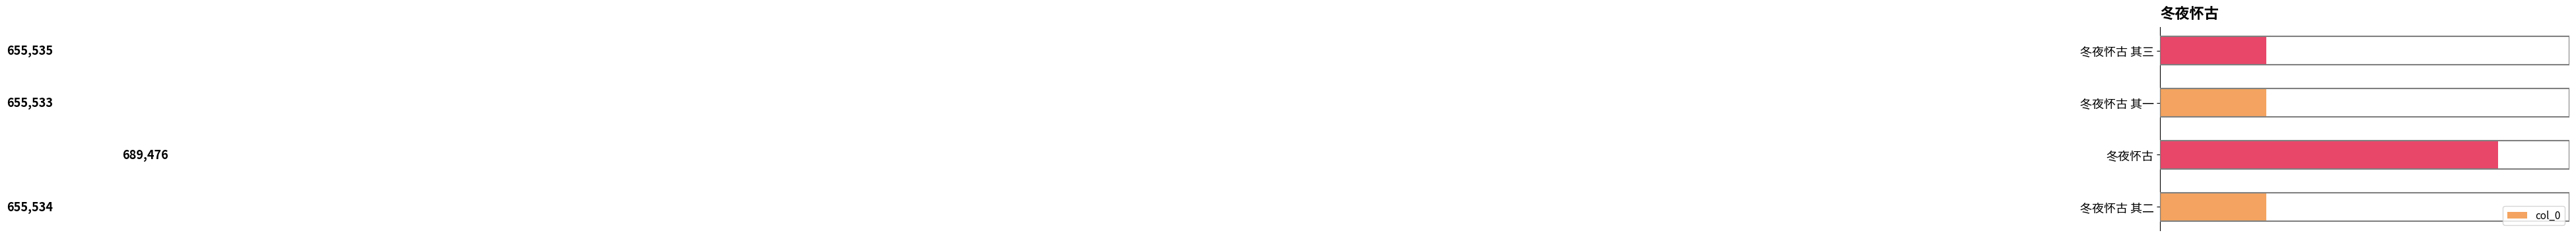

At which label is the value closest to 672504?

冬夜怀古 其三